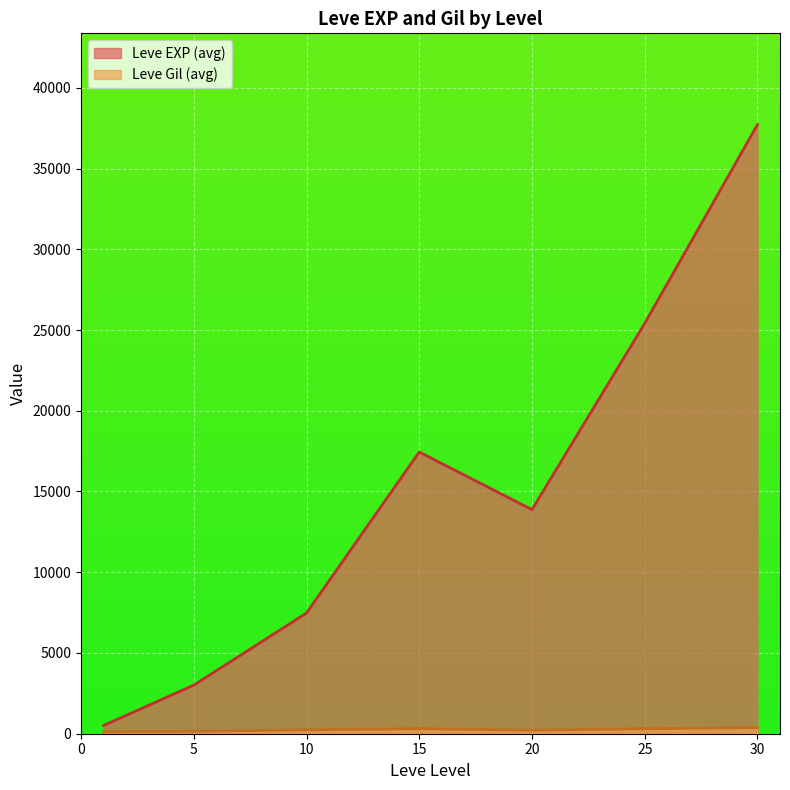

What is the maximum value shown in the chart?

37715.0